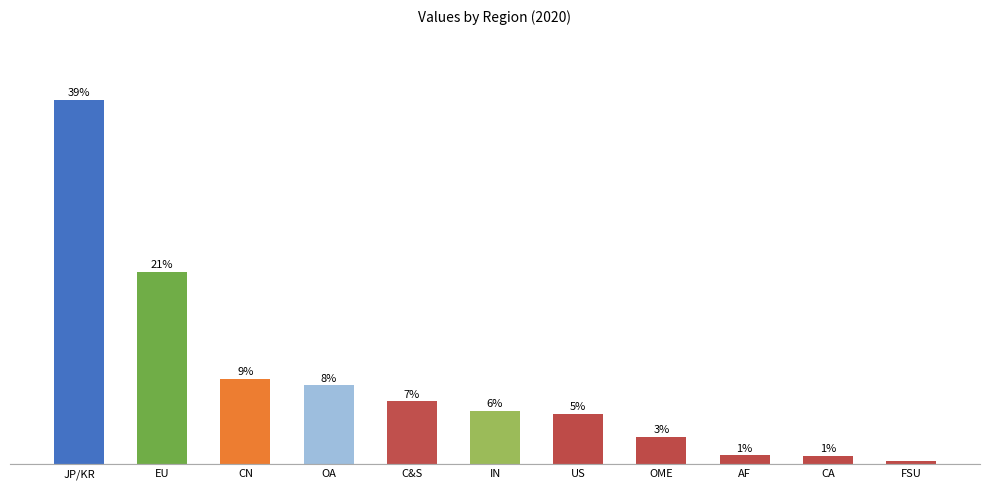

Are the bars horizontal?

No